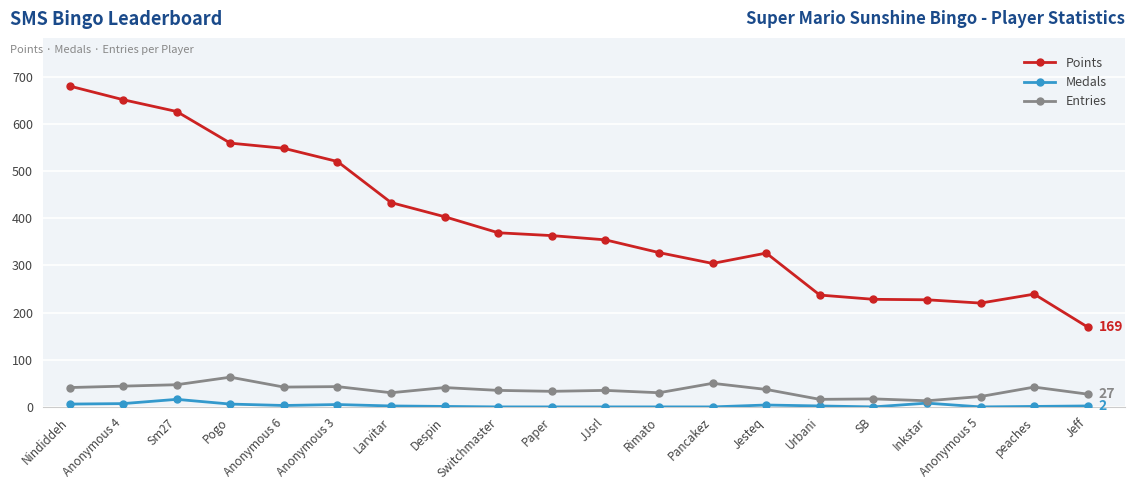

What is the label of the 10th point from the right?

JJsrl